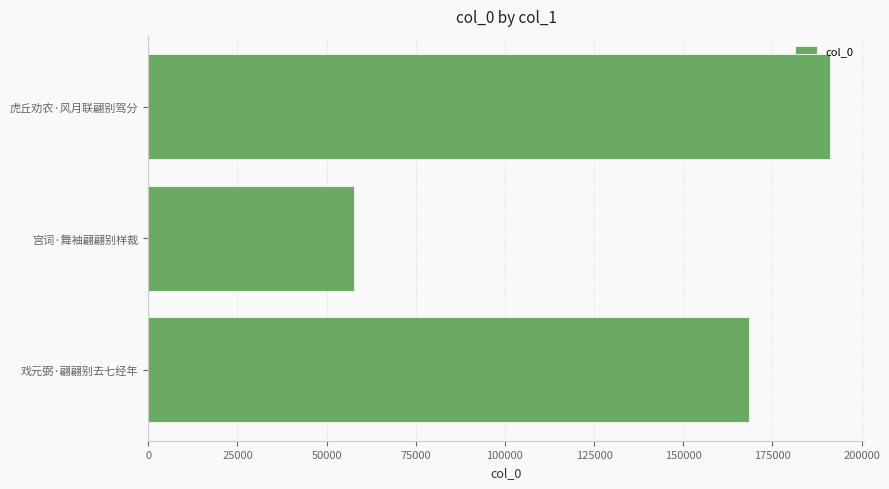

What is the change in value from 戏元弼·翩翩别去七经年 to 虎丘劝农·风月联翩别驾分?

+22542